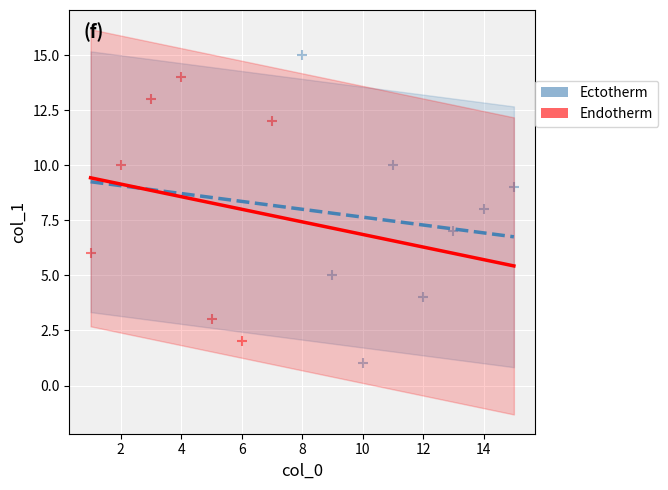

Which series reaches the maximum Y coordinate?

Ectotherm